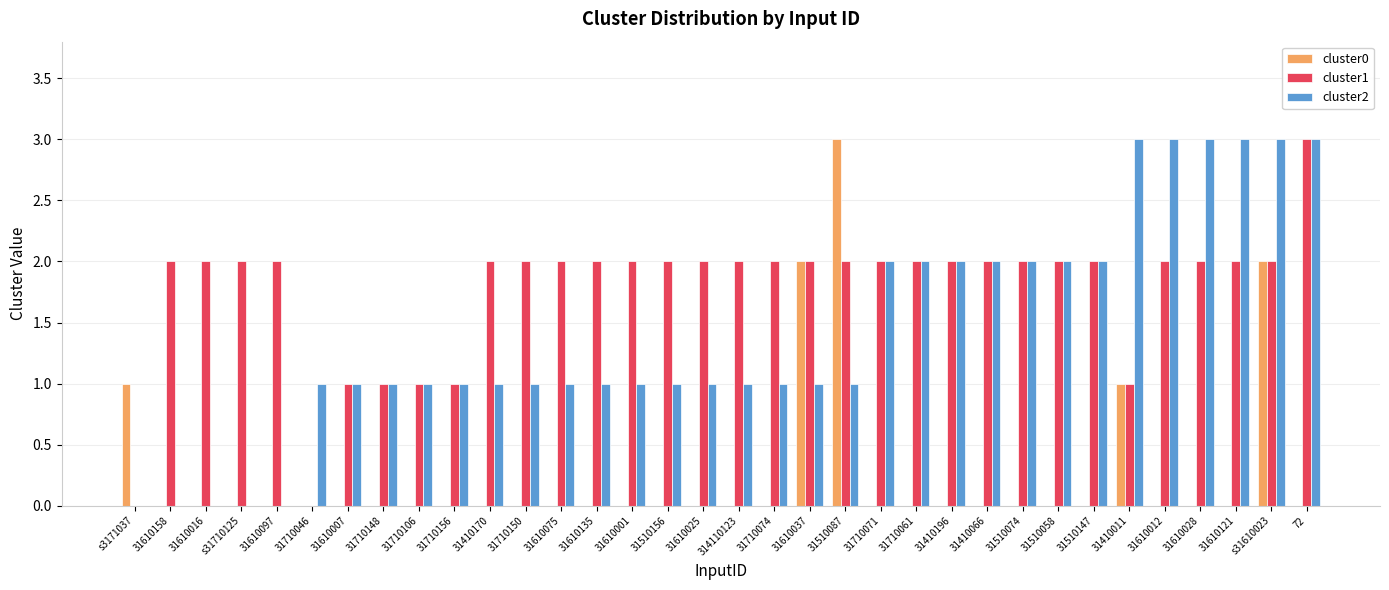

How many groups of bars are there?

34